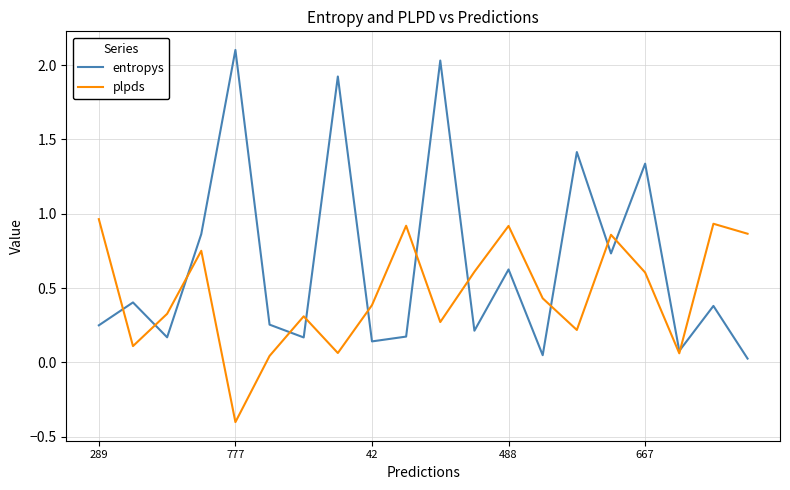

How many lines are shown in the chart?

2